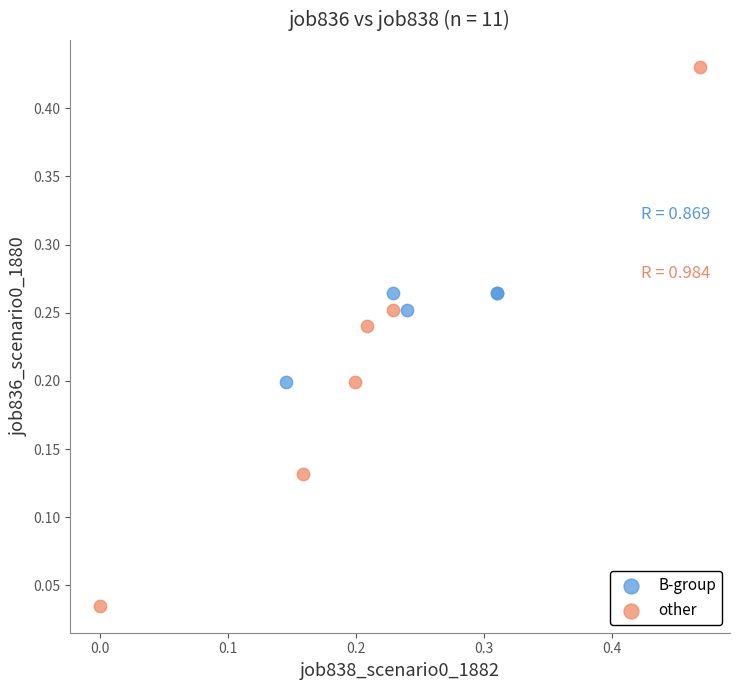

Which series reaches the maximum Y coordinate?

other